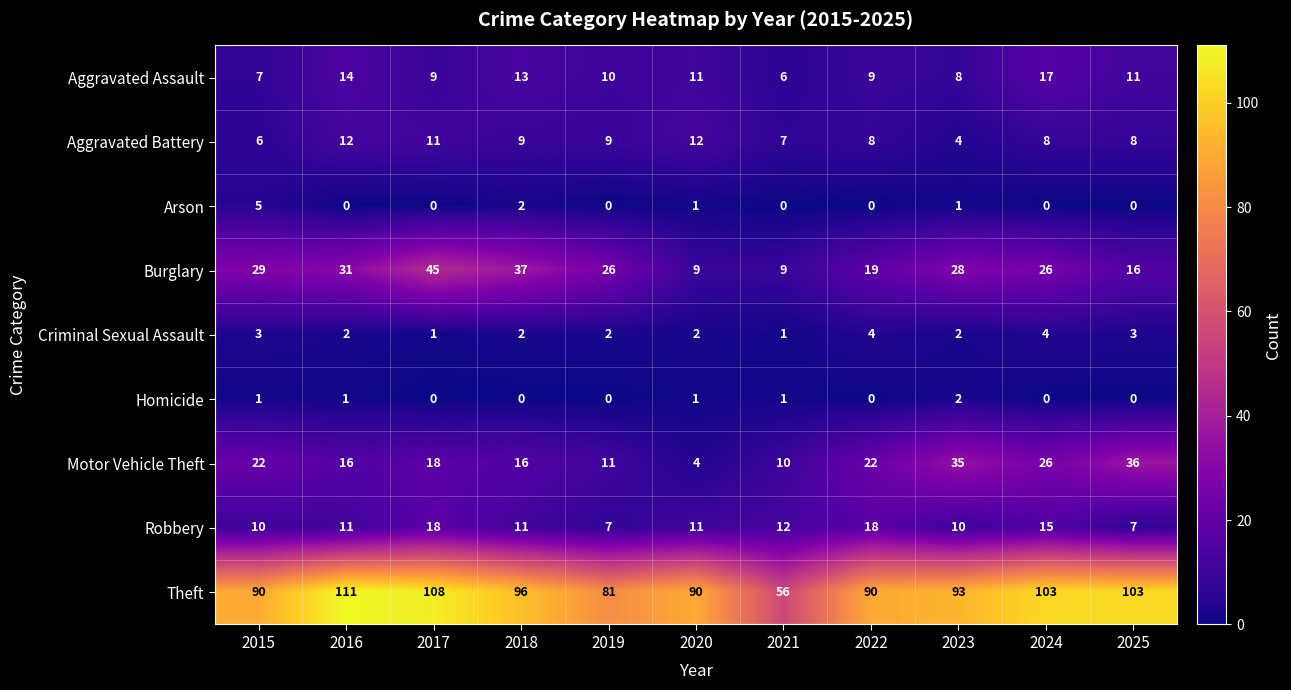

What is the spread (max minus min) of values at 2015?

89